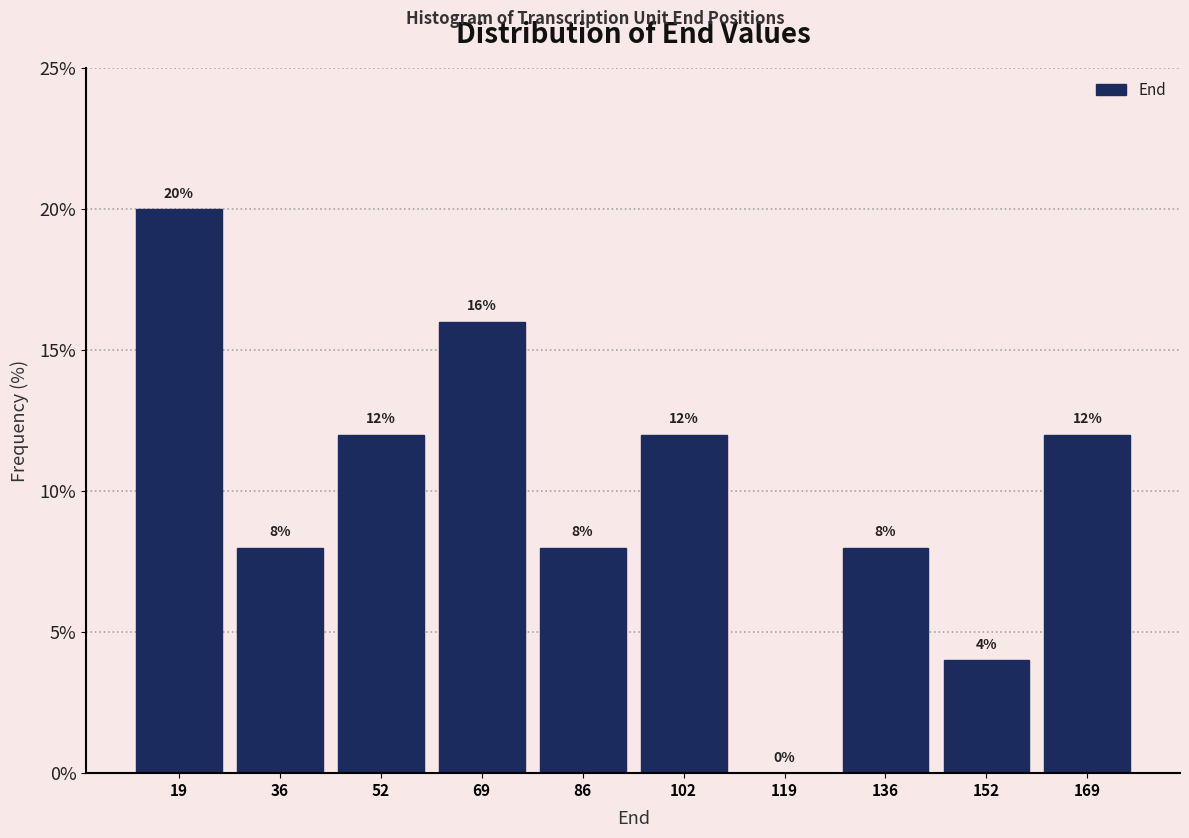

What is the height of the bar covering 44 to 62 on the x-axis? The bar edges are not printed on the chart, so give them approximately, as read against the axis.

12